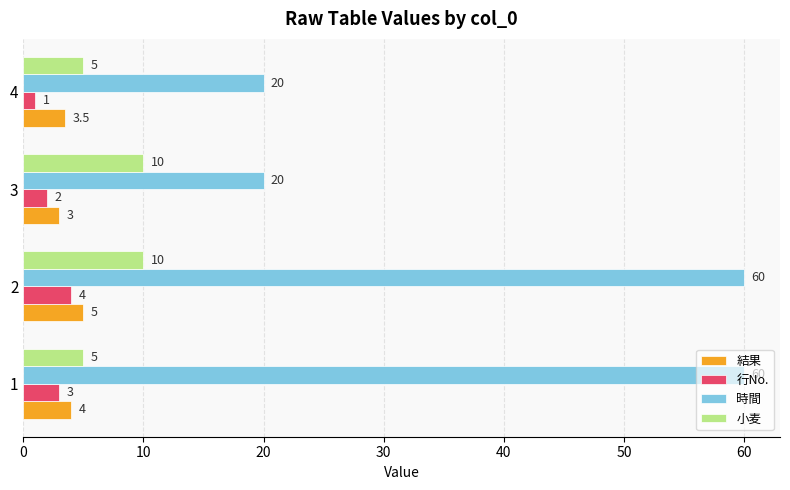

What are all the series names shown in the legend?

結果, 行No., 時間, 小麦